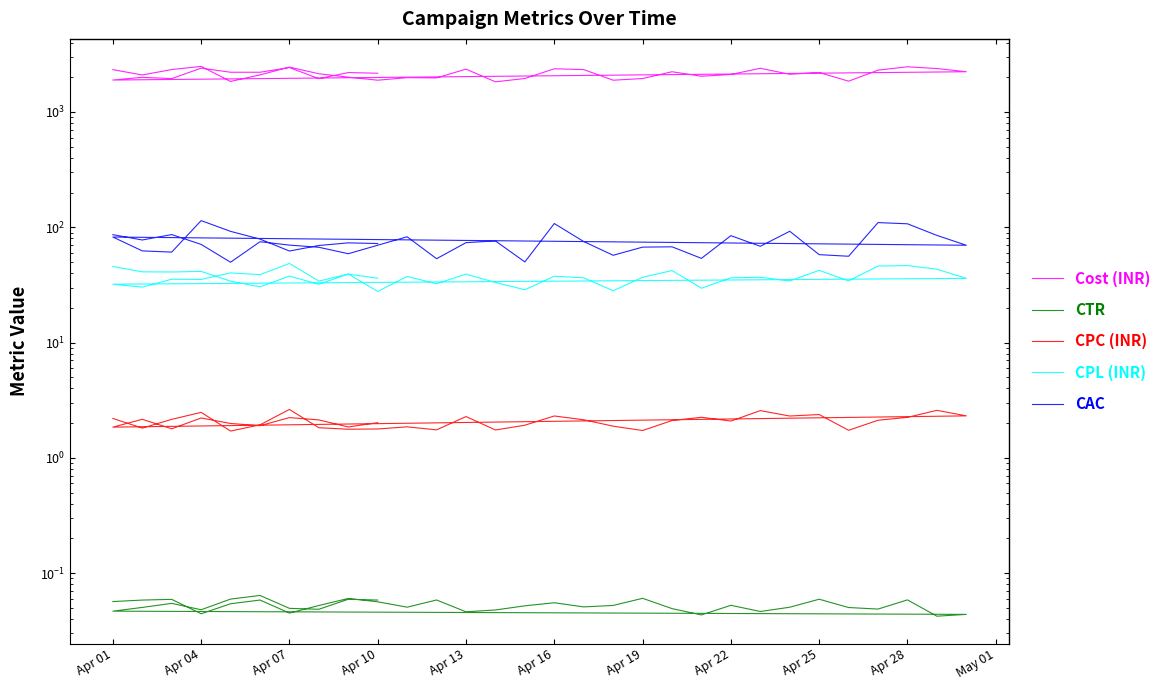

Is this an area chart (filled region under the line)?

No